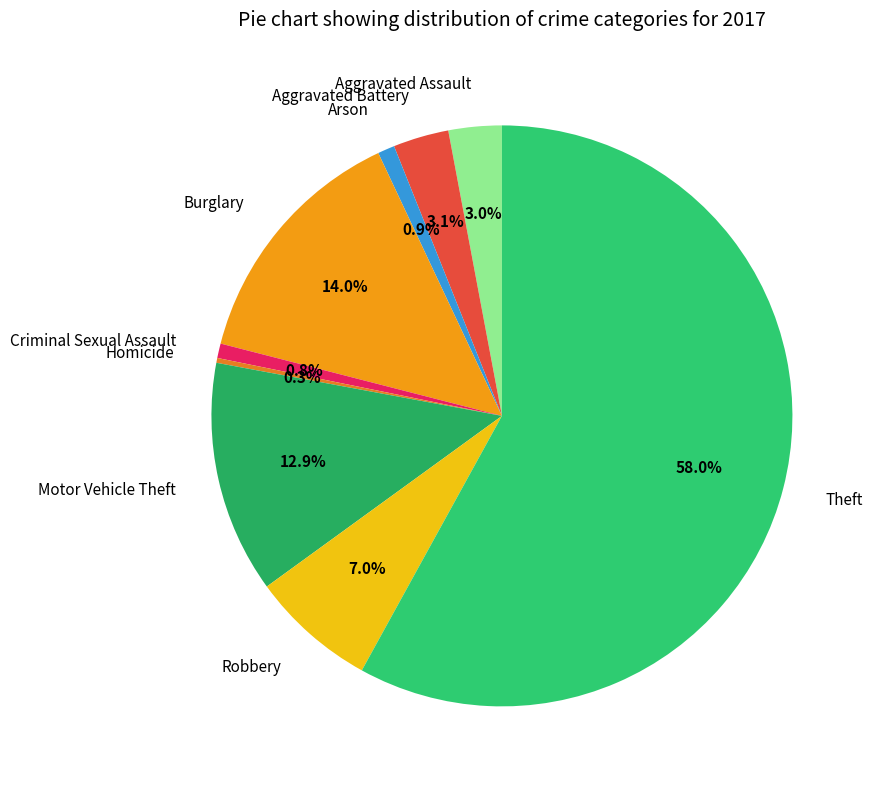

What is the total percentage of Criminal Sexual Assault and Aggravated Battery?

3.9%